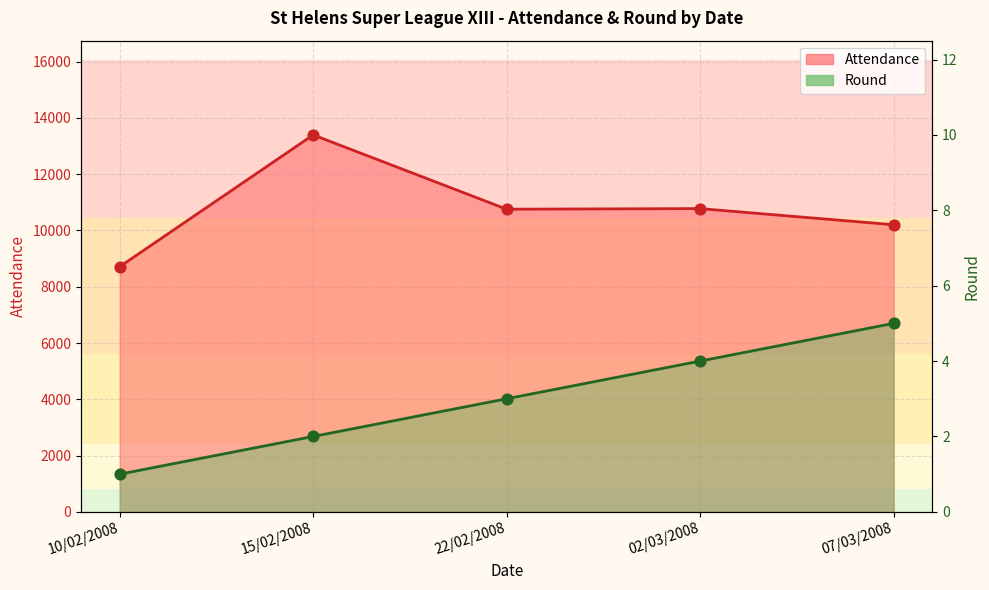

Is the value of Round at 10/02/2008 greater than the value of Attendance at 10/02/2008?

No